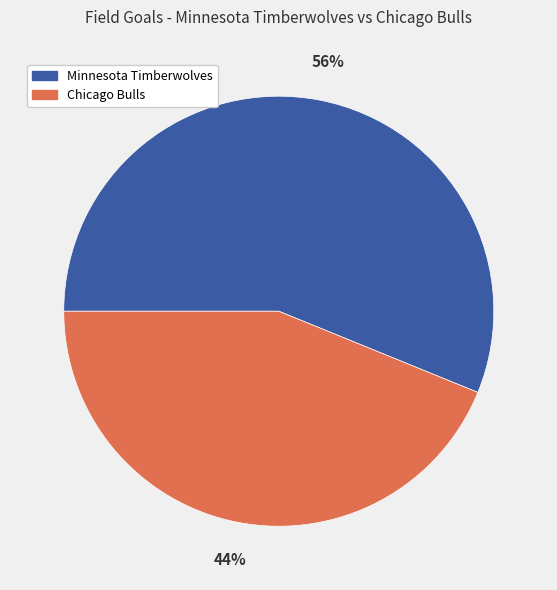

What percentage is the Minnesota Timberwolves slice, to the nearest percent?

56%